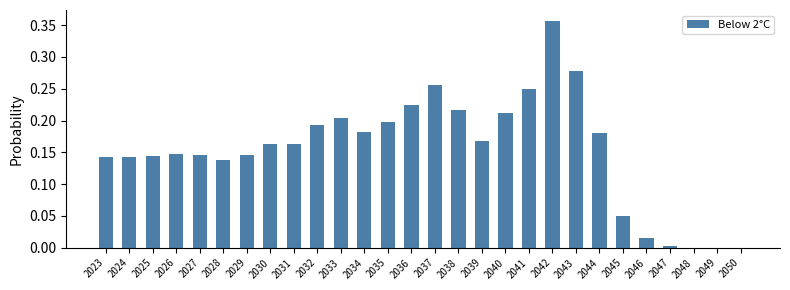

How many data points does each series have?

28